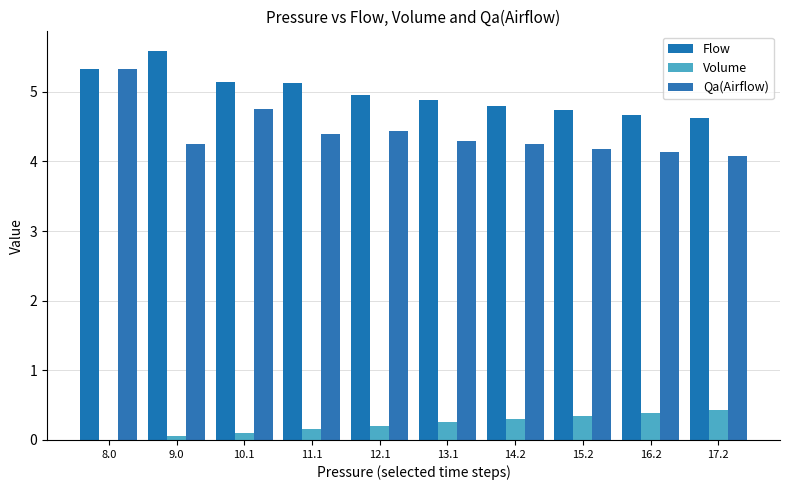

List the labels in order of Flow value, largest first.

9.0, 8.0, 10.1, 11.1, 12.1, 13.1, 14.2, 15.2, 16.2, 17.2